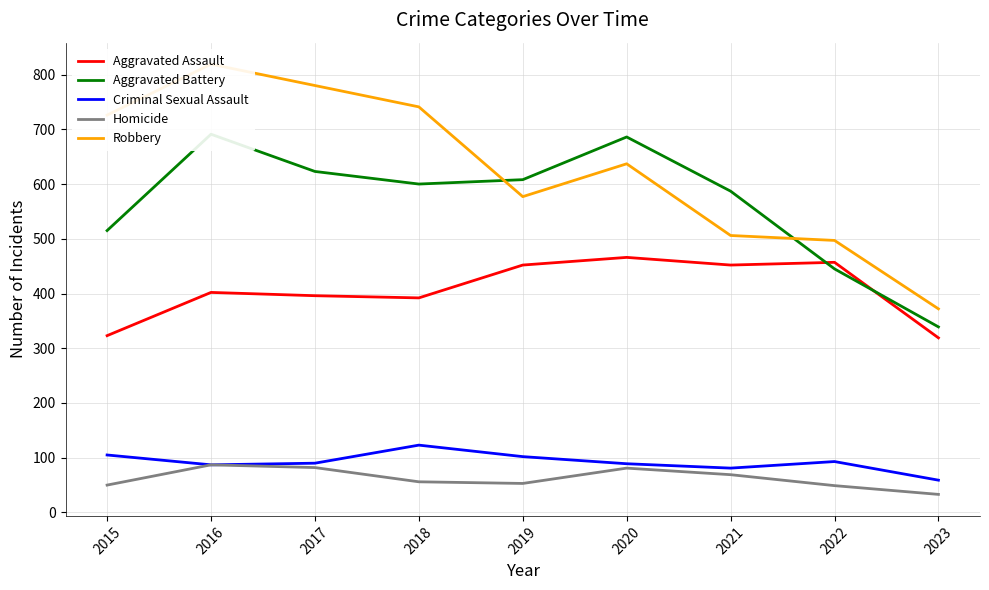

At 2019, list the series in order from largest to smallest.

Aggravated Battery, Robbery, Aggravated Assault, Criminal Sexual Assault, Homicide